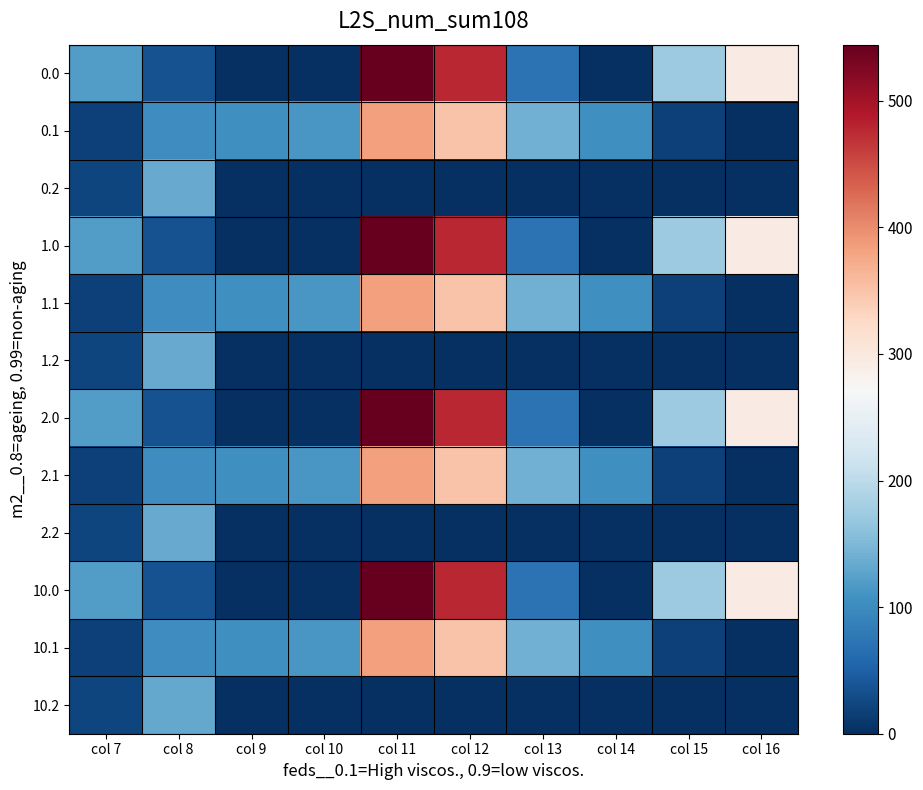

How many distinct data groups are displayed?

12